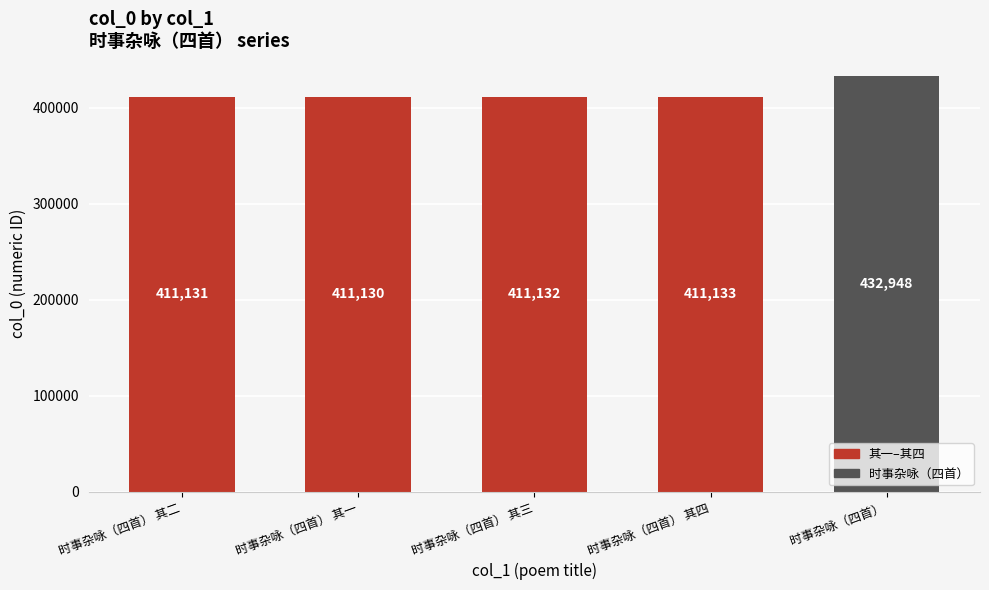

What is the difference between the second highest and second lowest values?

2